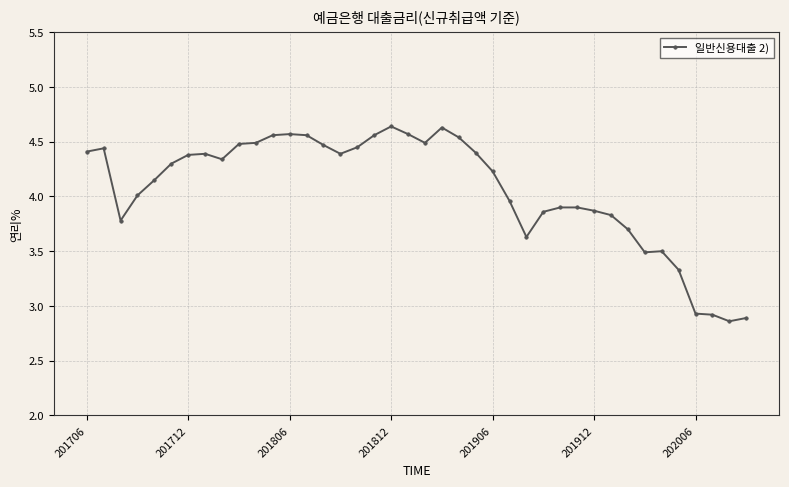

True or false: the data has more than 1 interior local peaks.

True